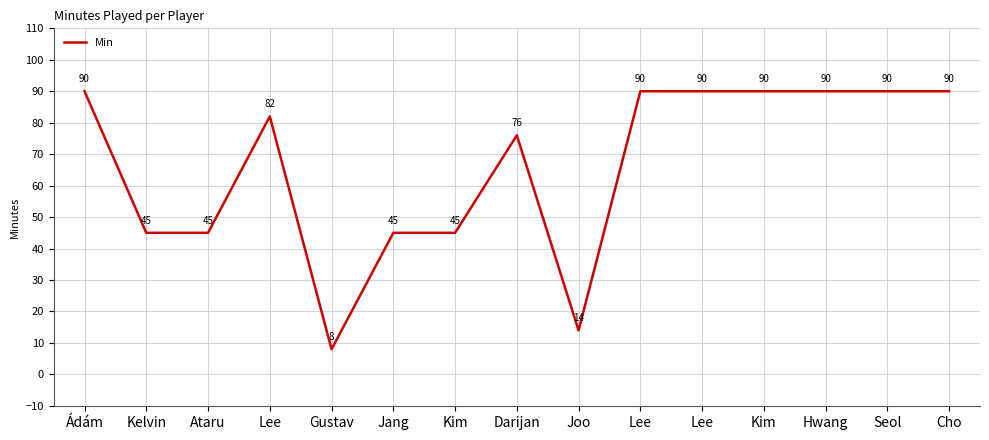

Is this an area chart (filled region under the line)?

No